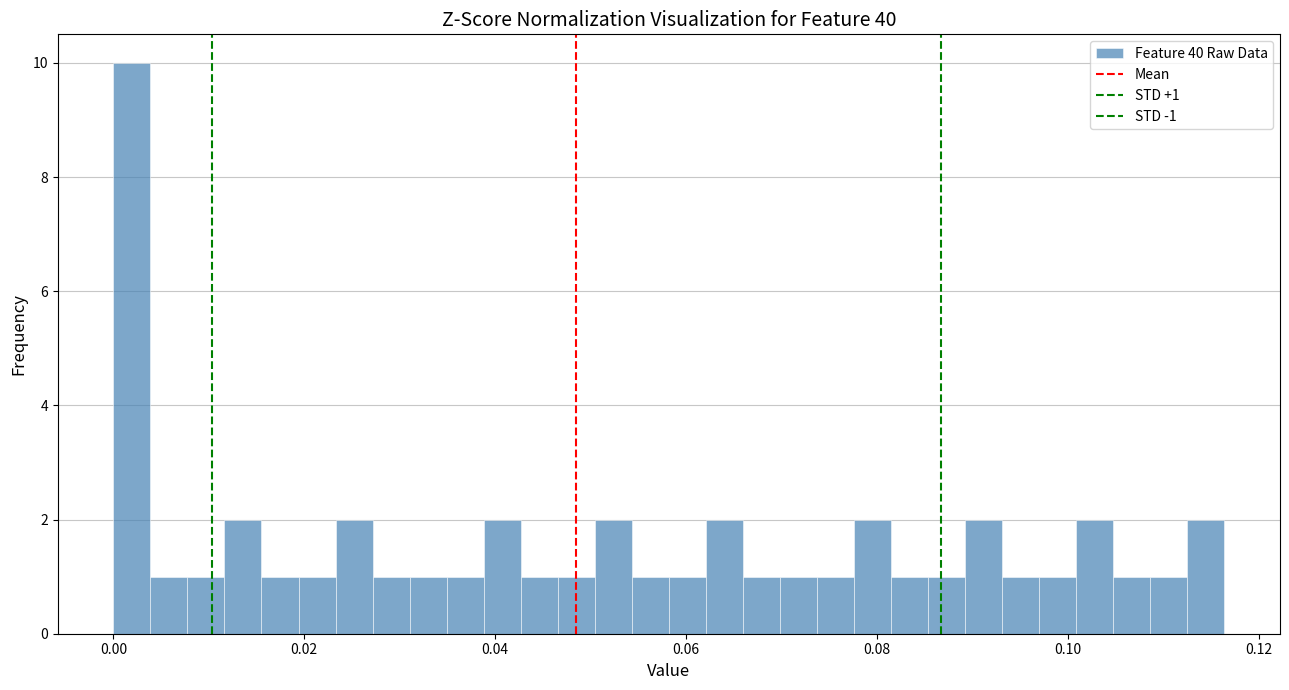

Read against the x-axis, roughly where is the centre of the tallest bar?

0.002